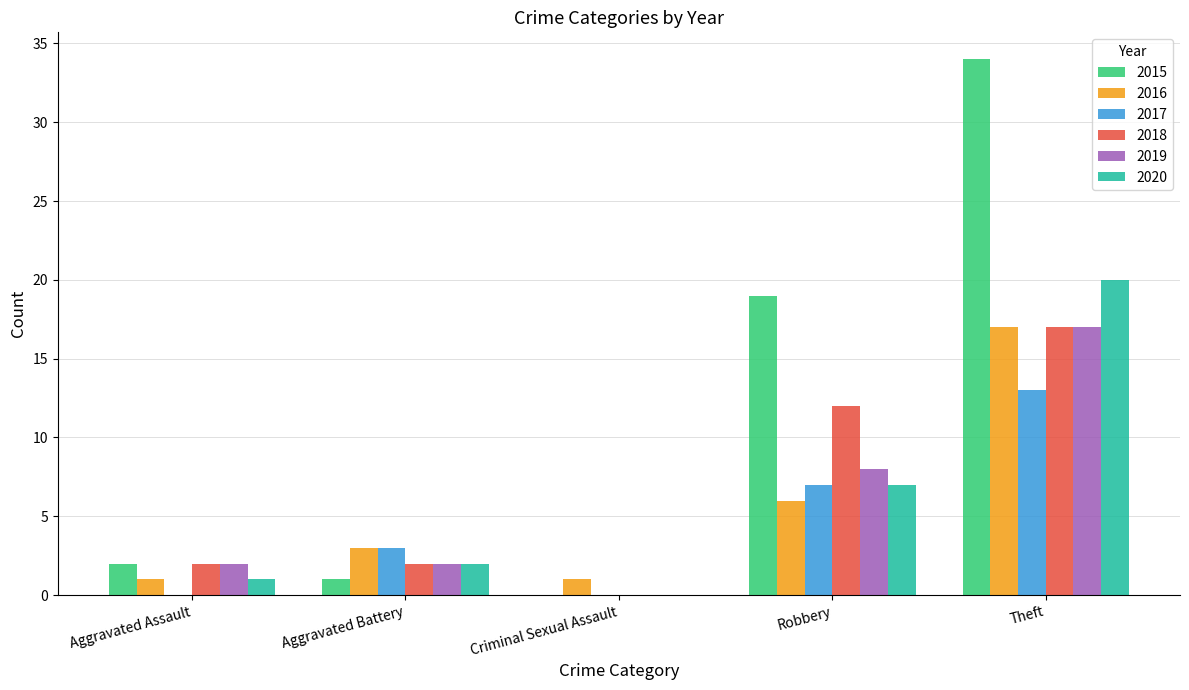

Is the value of 2015 at Aggravated Assault greater than the value of 2018 at Robbery?

No